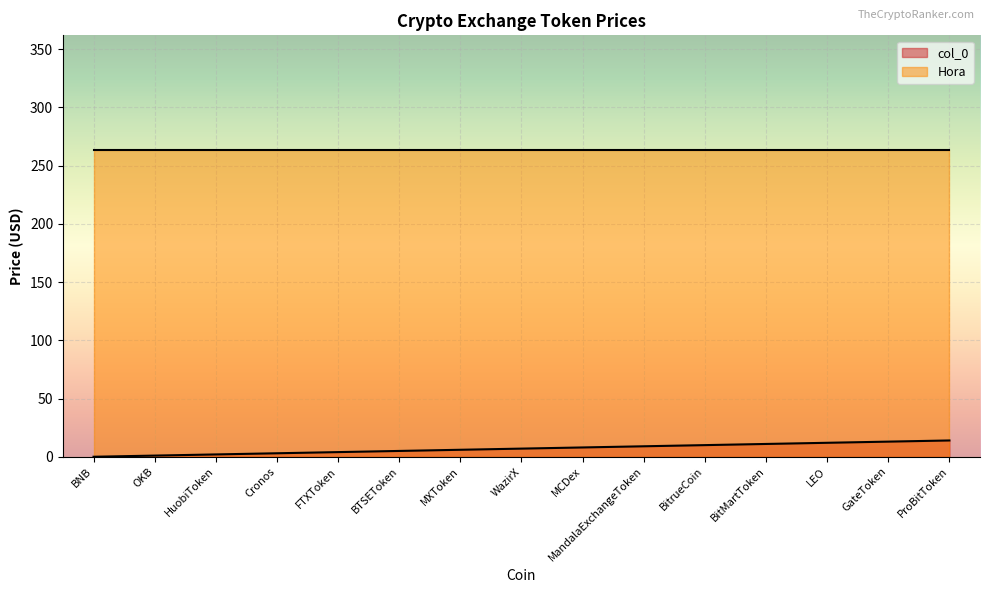

List the labels in order of value, largest first.

ProBitToken, GateToken, LEO, BitMartToken, BitrueCoin, MandalaExchangeToken, MCDex, WazirX, MXToken, BTSEToken, FTXToken, Cronos, HuobiToken, OKB, BNB